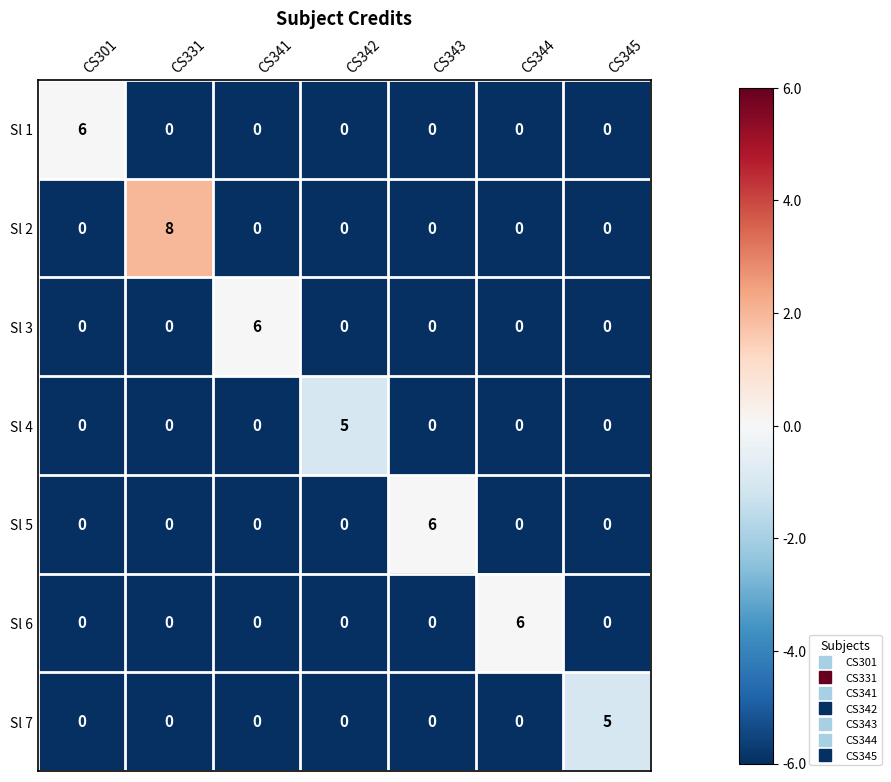

Is it true that Sl 2 equals 0 at CS342?

True